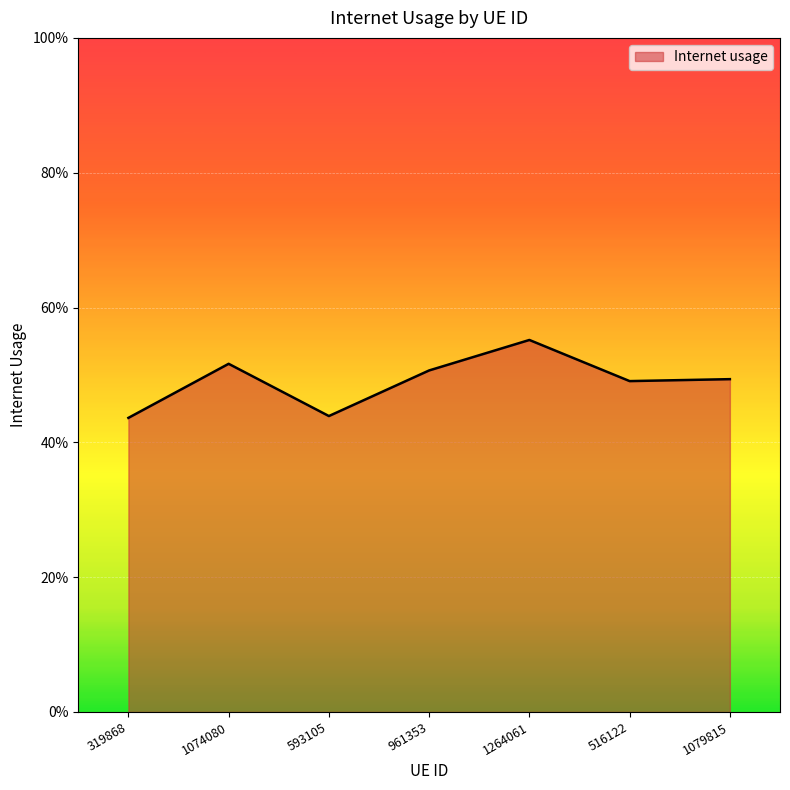

Reading right to left, extract all data points from this chart.

1079815=0.5	516122=0.5	1264061=0.6	961353=0.5	593105=0.4	1074080=0.5	319868=0.4